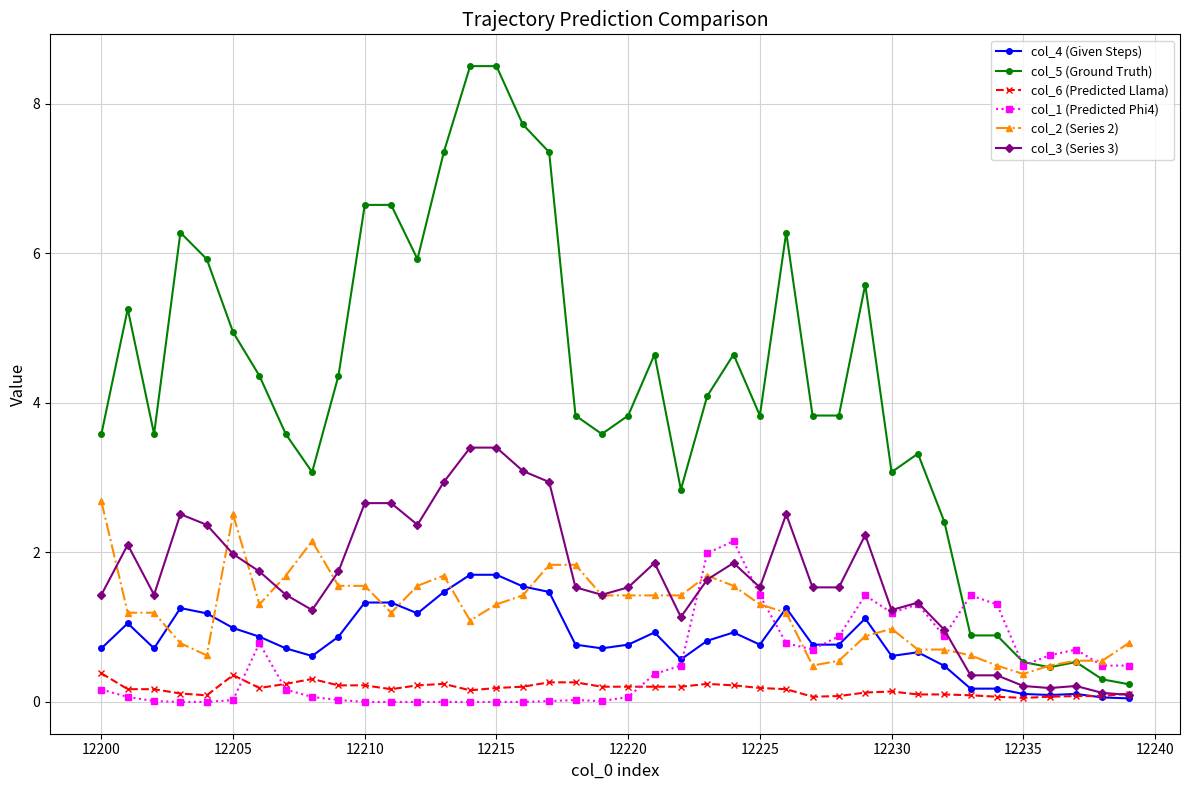

Which series has the largest range (max minus min)?

col_5 (Ground Truth)